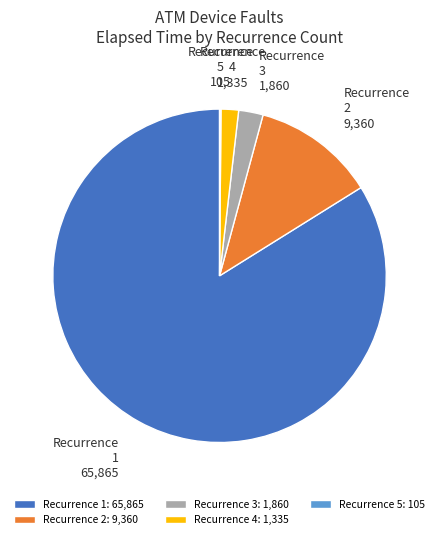

Which has a higher value, Recurrence 3 or Recurrence 2?

Recurrence 2